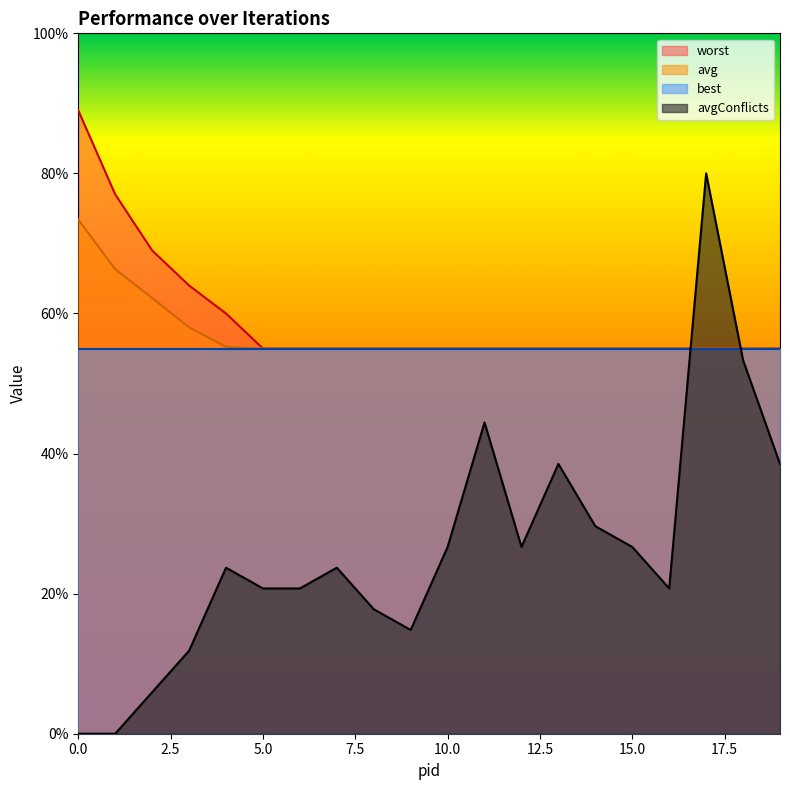

Between 11 and 10, which is larger?

11